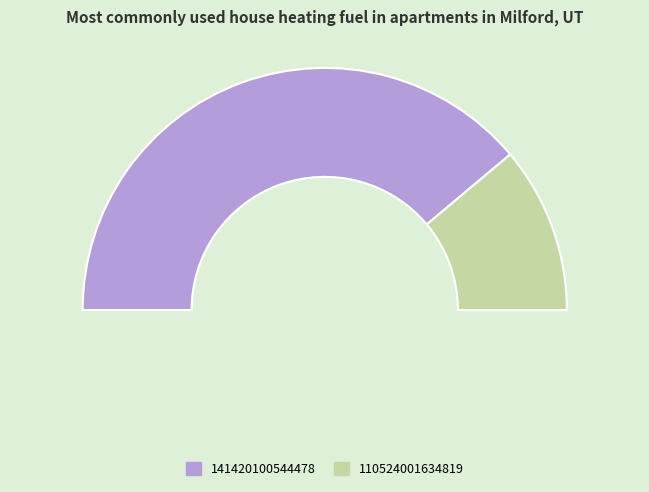

Which category has the biggest portion of the pie?

141420100544478